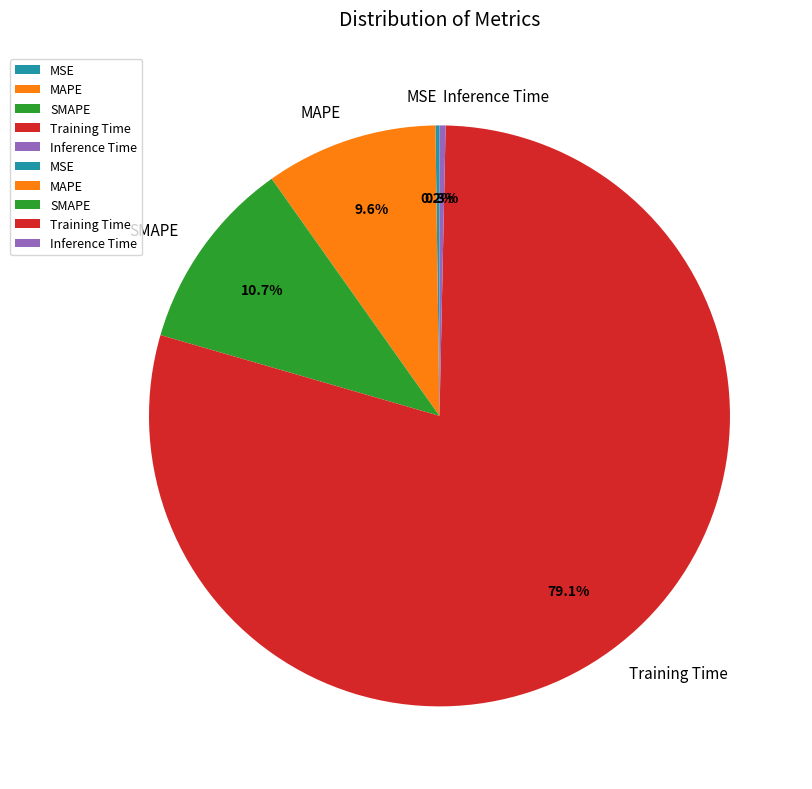

What is the majority slice?

Training Time